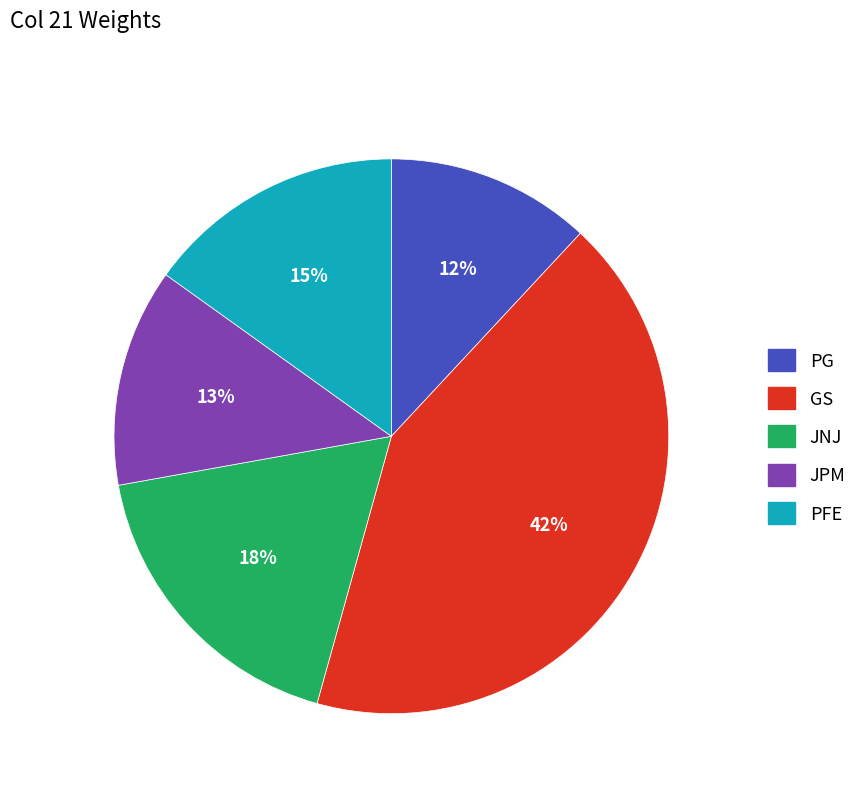

What is the smallest slice in the pie chart?

PG